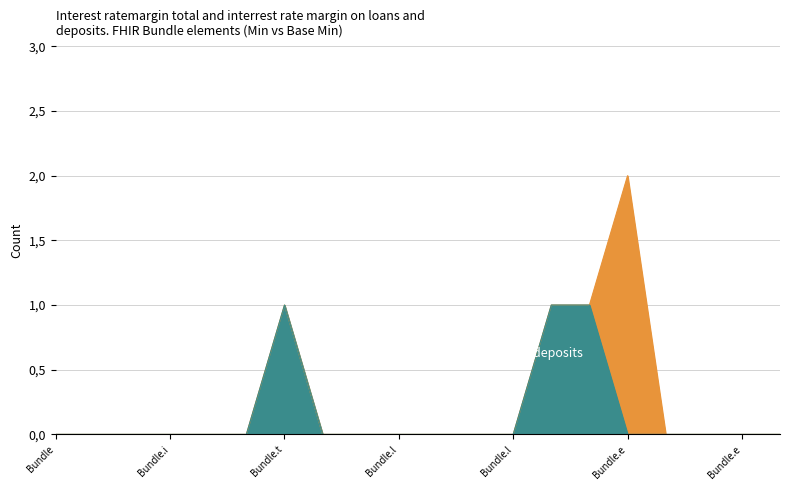

Which category has the lowest value across all series?

Bundle